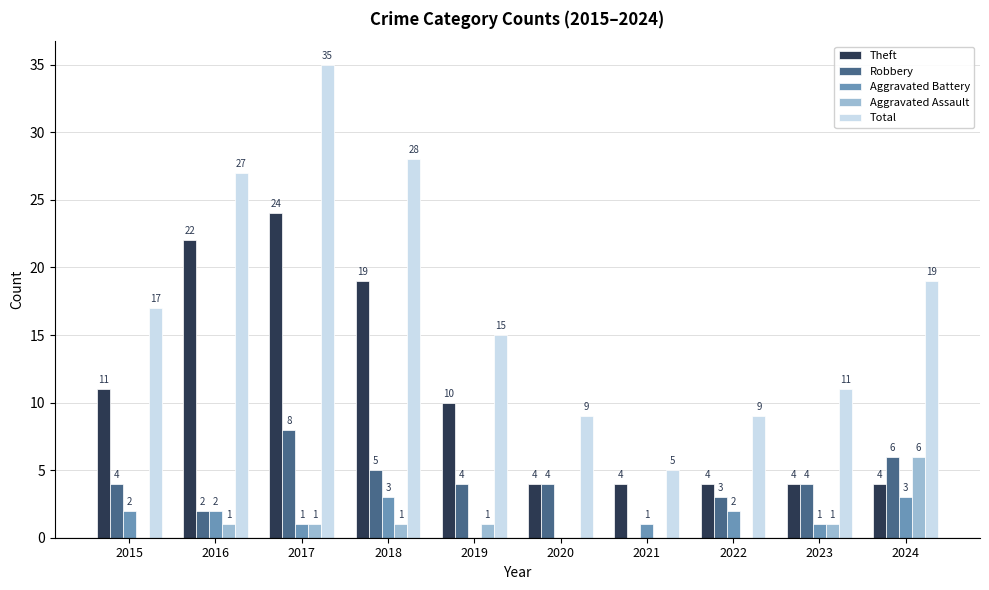

How many Aggravated Assault values are between 0 and 1?

9